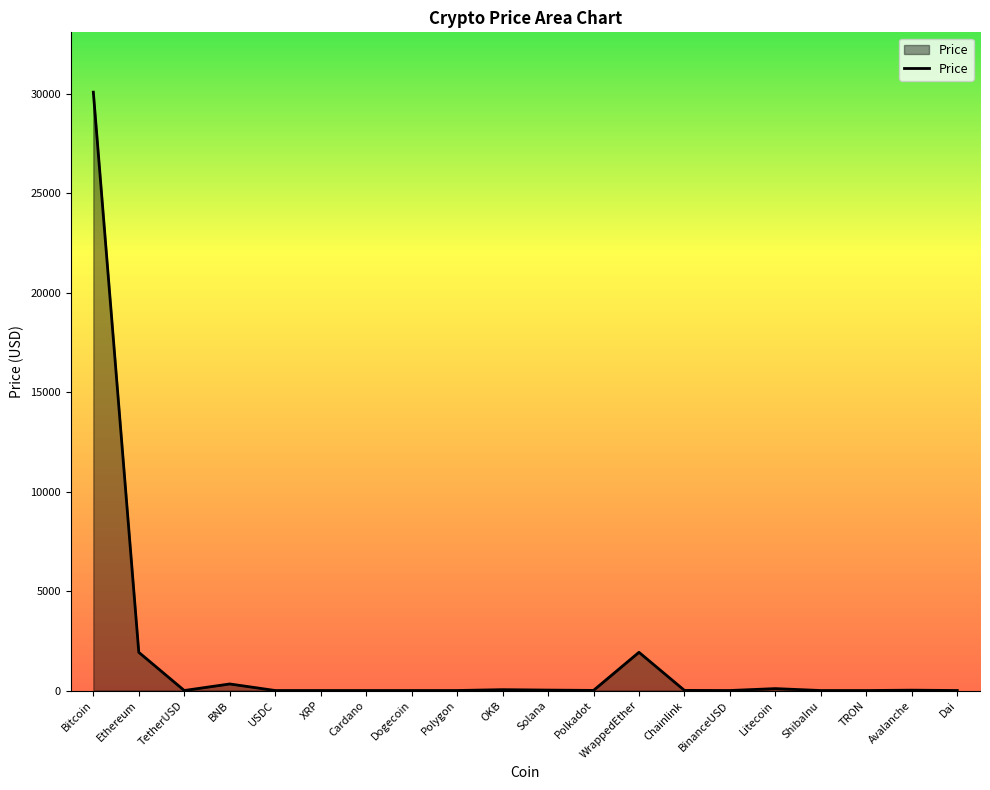

What is the difference between the maximum and minimum values?

30069.3